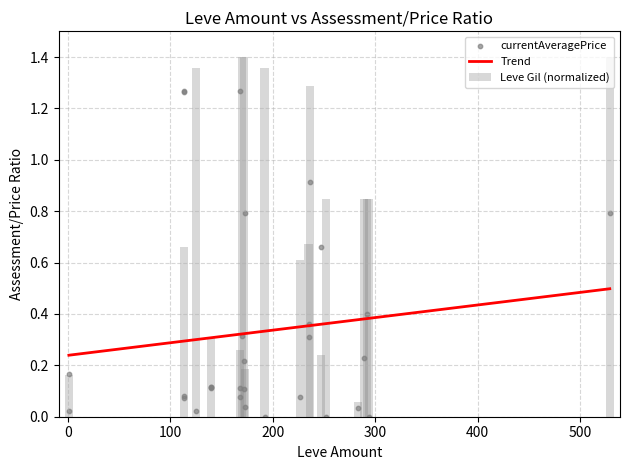

Which has a higher value, 10 or 15?

10